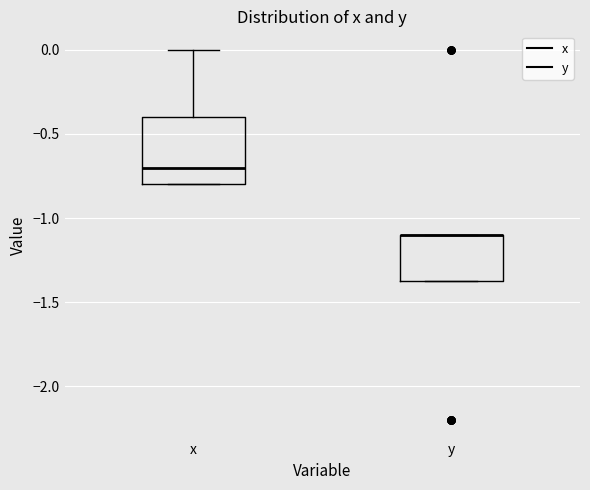

Comparing the boxes themselves (not the whiskers), which one is the tallest?

x